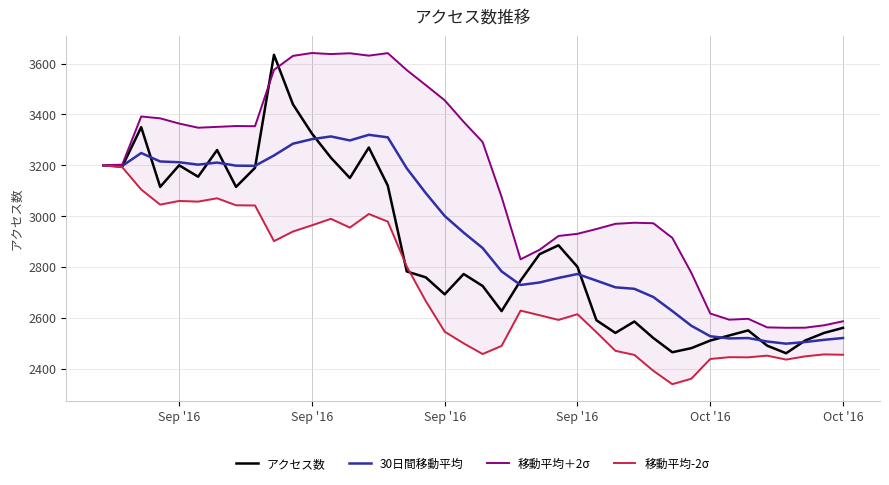

At how many categories does at least one series exceed 2394?

40